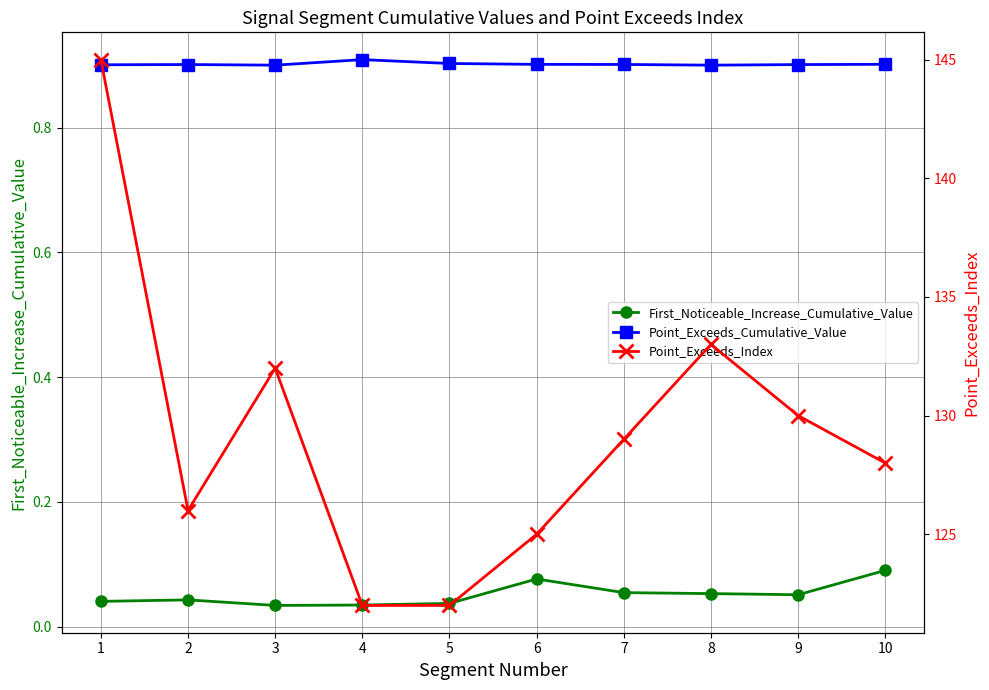

What are all the series names shown in the legend?

First_Noticeable_Increase_Cumulative_Value, Point_Exceeds_Cumulative_Value, Point_Exceeds_Index